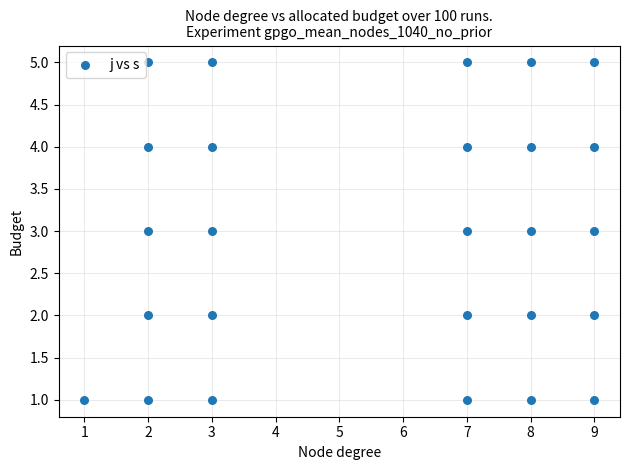

What is the range of Y values (max minus min)?

4